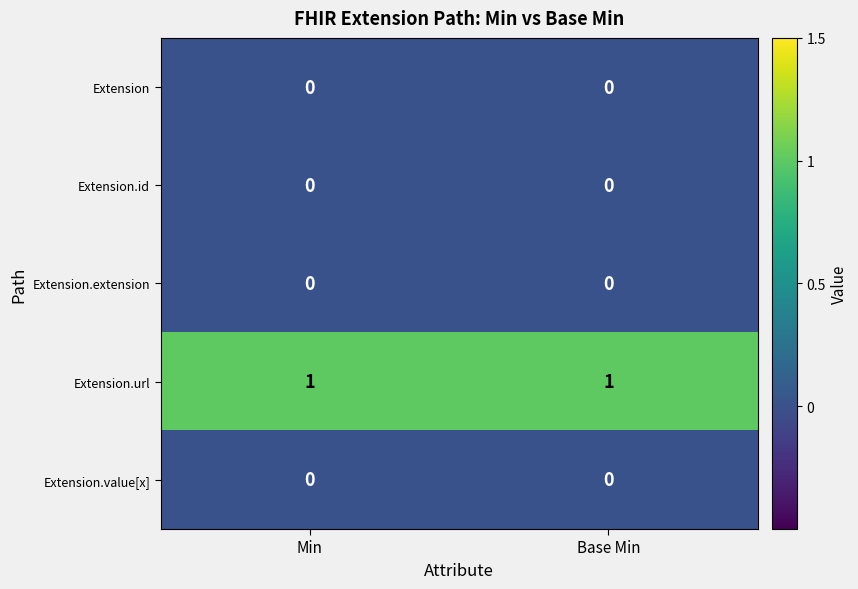

How many distinct data groups are displayed?

5